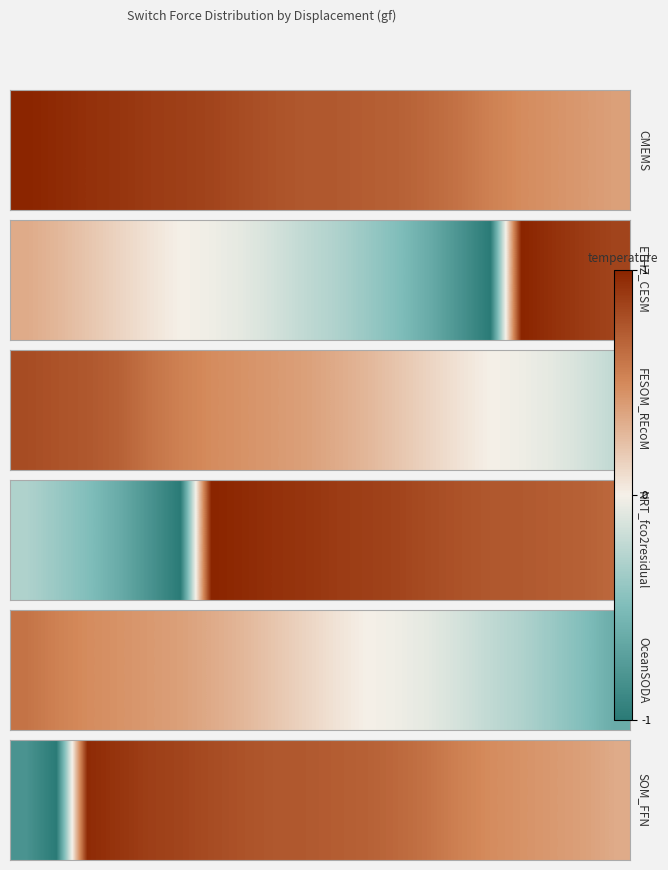

What is the change in value from 0 to 16?

+1.3